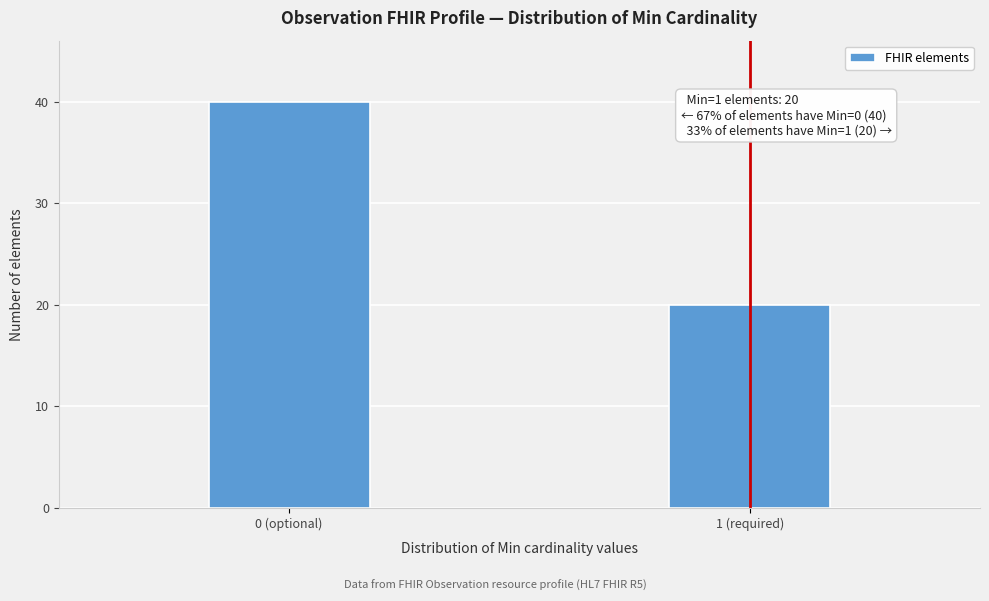

Reading right to left, extract all data points from this chart.

1 (required)=20	0 (optional)=40